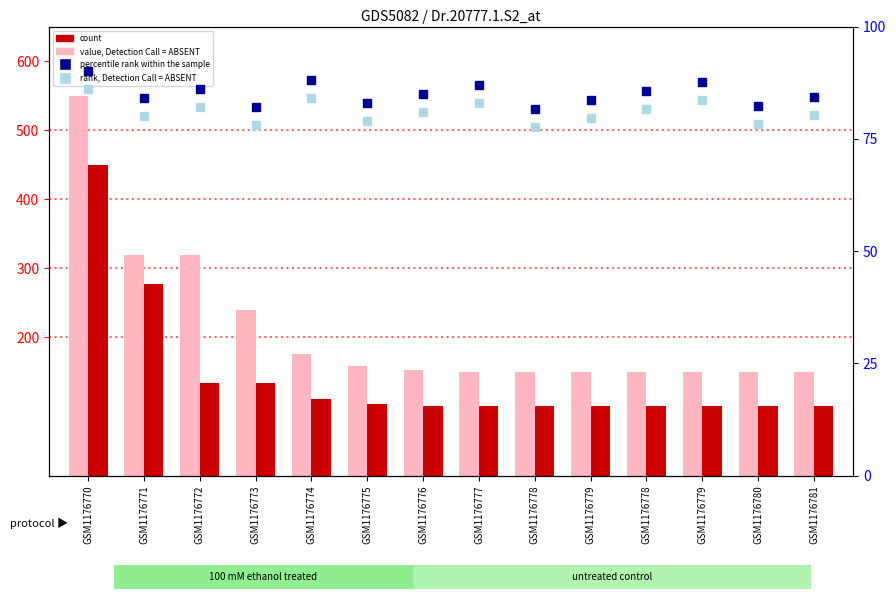

What is the total value across all series at GSM1176779?

413.3